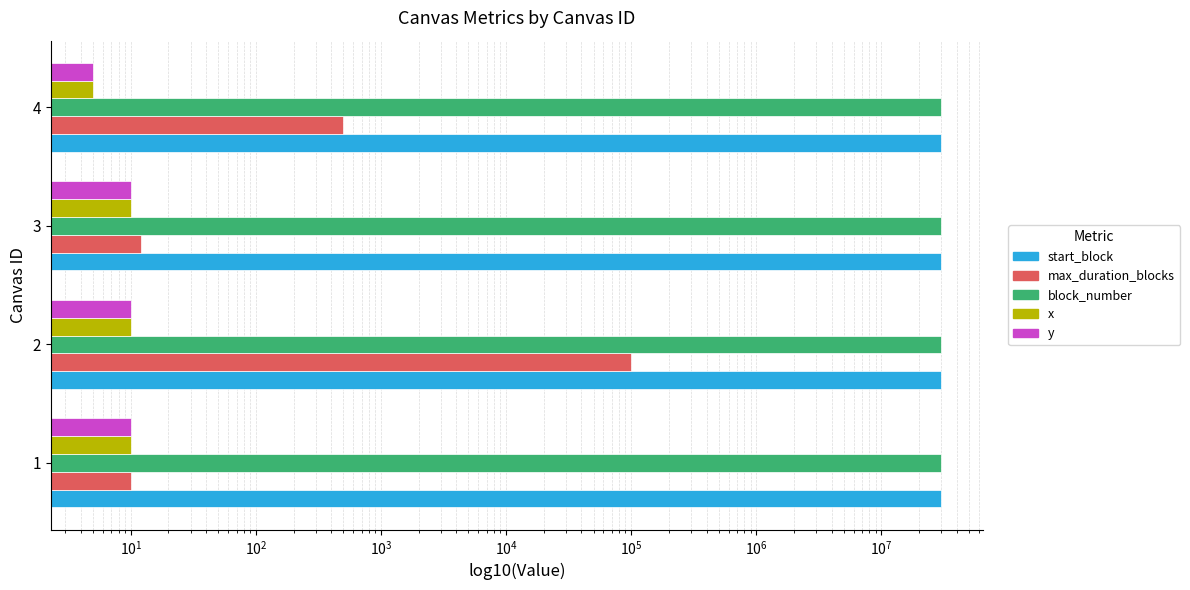

What is the maximum value for max_duration_blocks?

100000